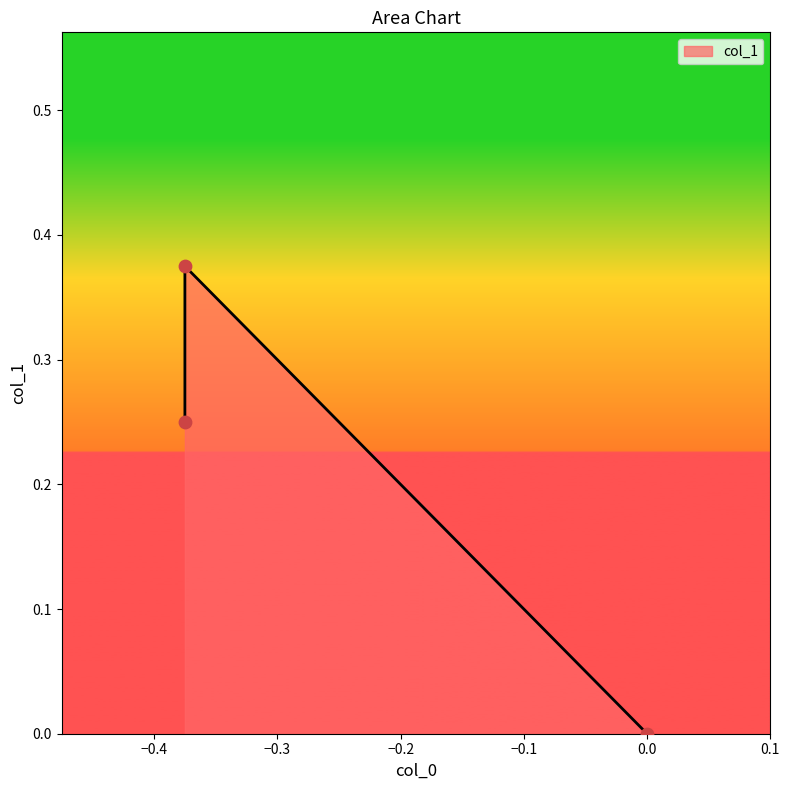

Between -0.375 and 0.0, which is larger?

-0.375